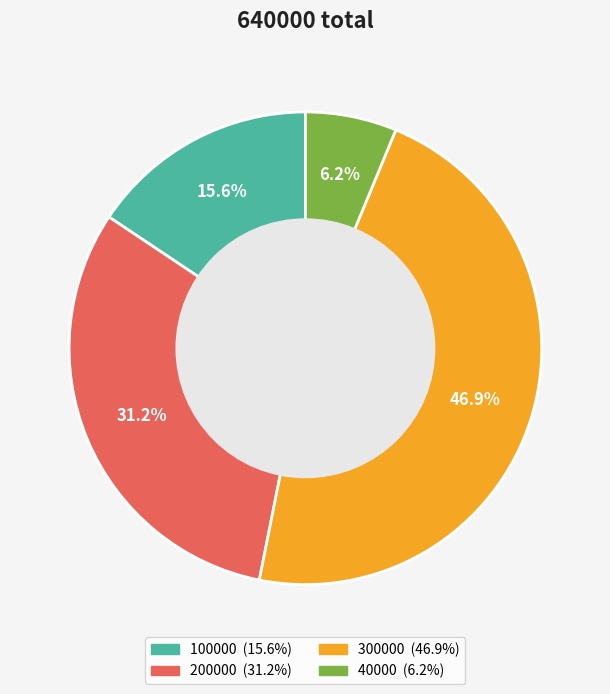

To the nearest percent, what is the difference between the largest and smallest slice percentages?

41%